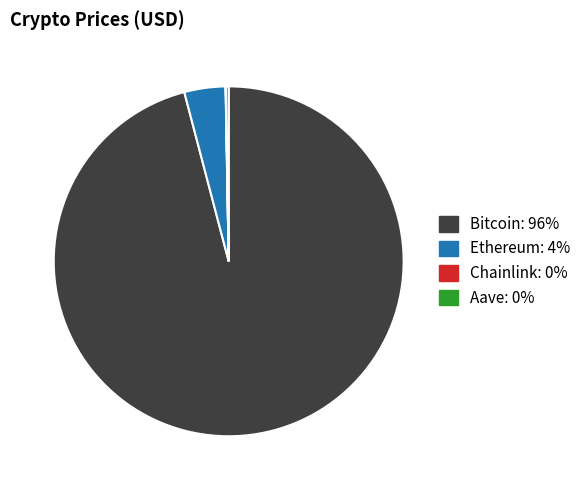

Which category has the biggest portion of the pie?

Bitcoin